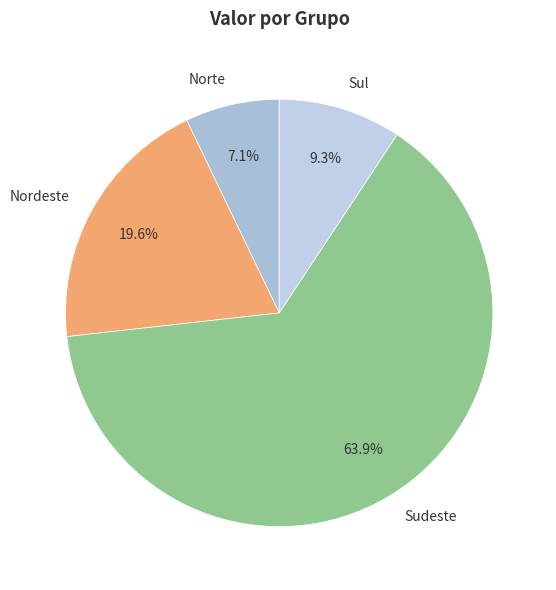

To the nearest percent, what is the combined percentage of Sul and Norte?

16%